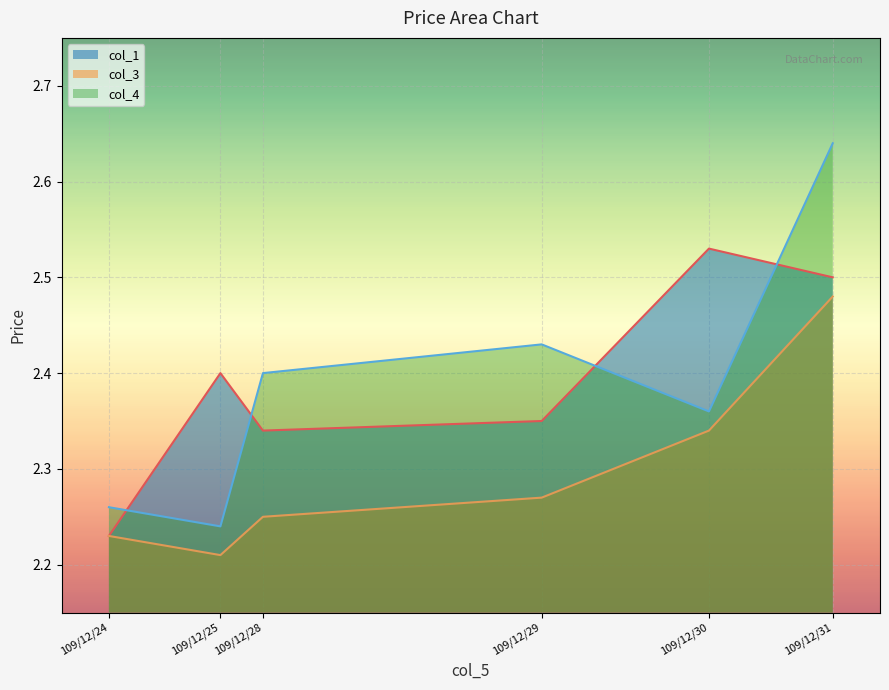

Which series has the largest range (max minus min)?

col_4